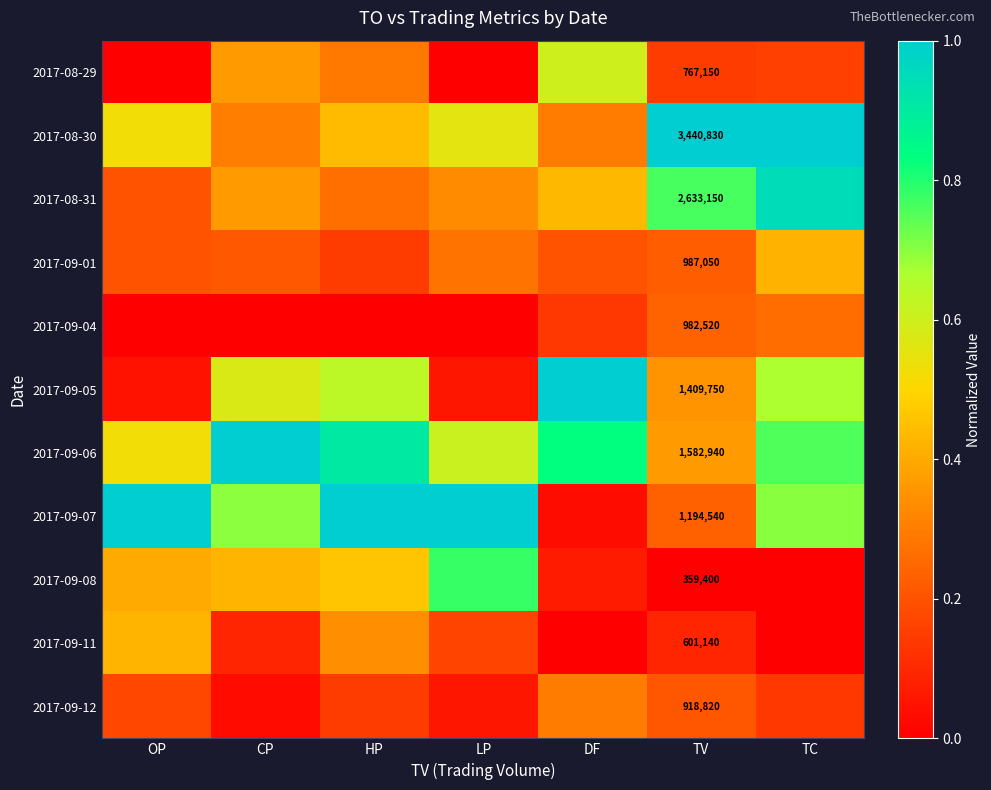

The value of 2017-09-12 at DF is 0.3. True or false?

True